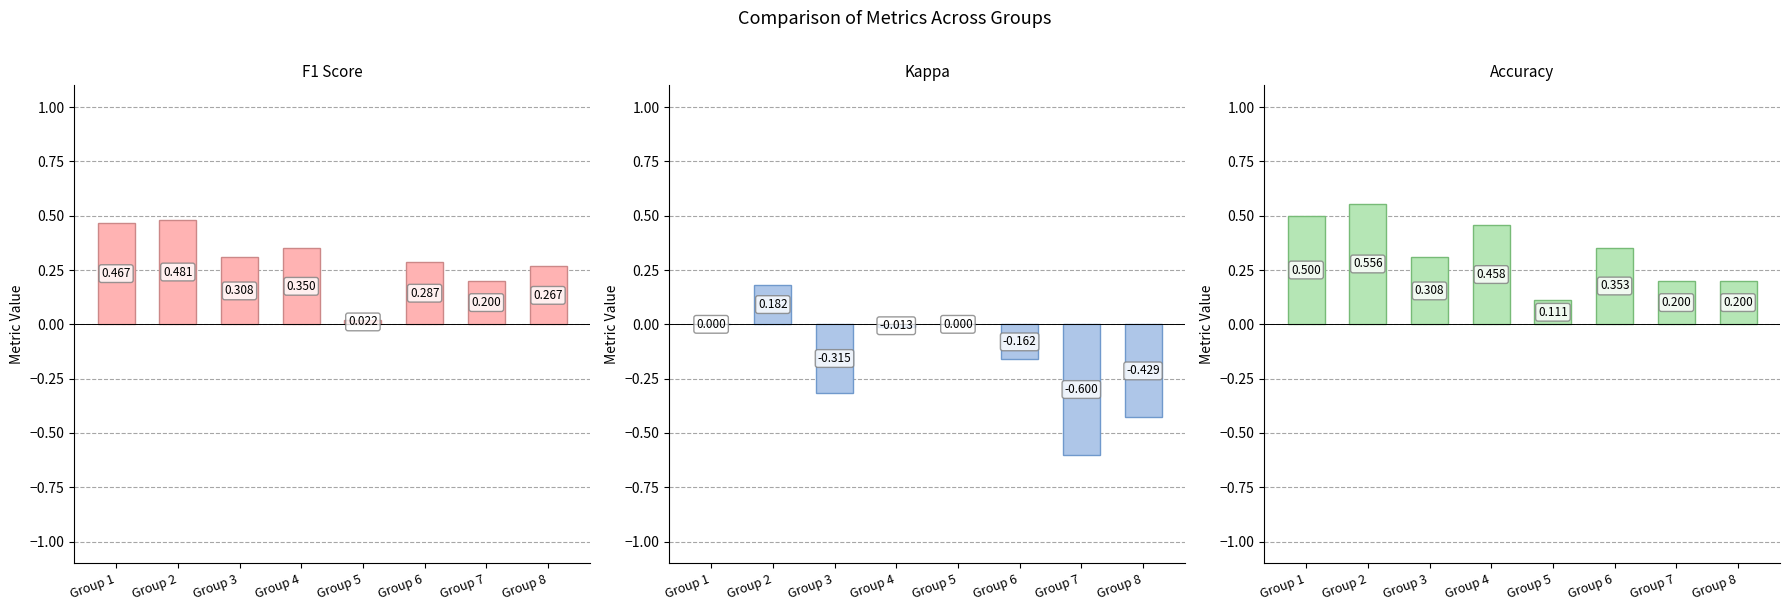

What are all the series names shown in the legend?

f1, kappa, accuracy